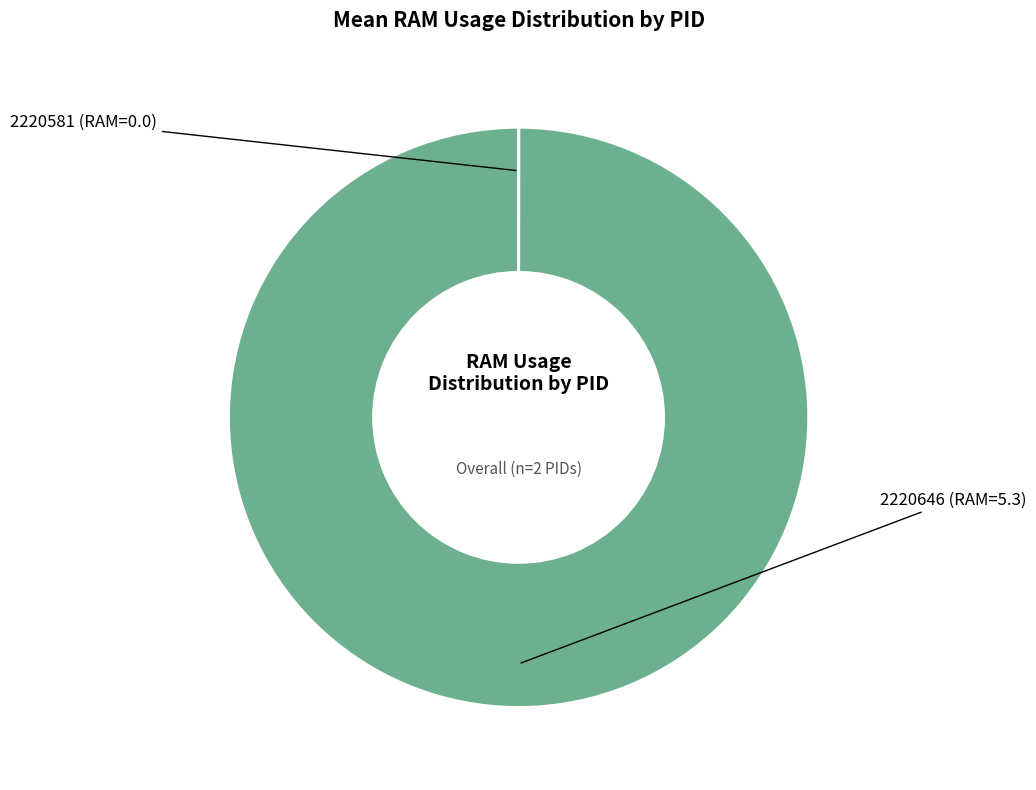

Is it true that 2220646 is 90% of the pie?

False